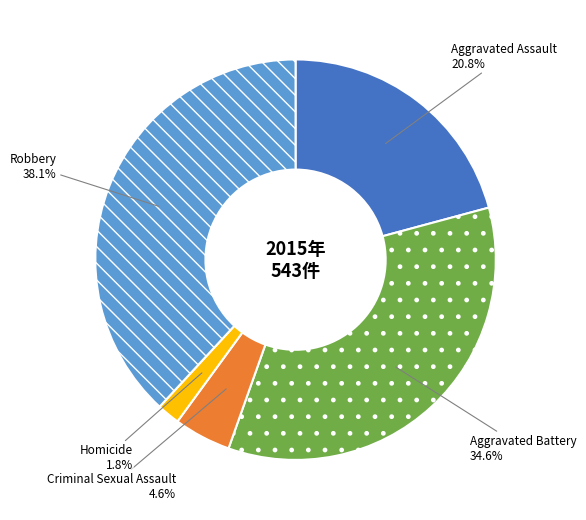

To the nearest percent, what portion does Criminal Sexual Assault represent?

5%